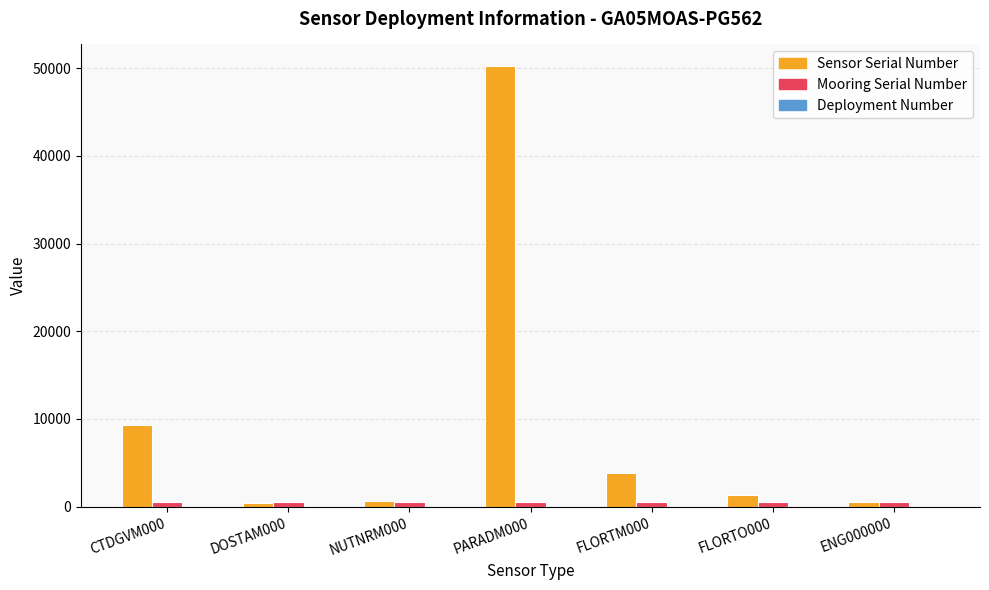

Which series has the largest total across all categories?

Sensor Serial Number